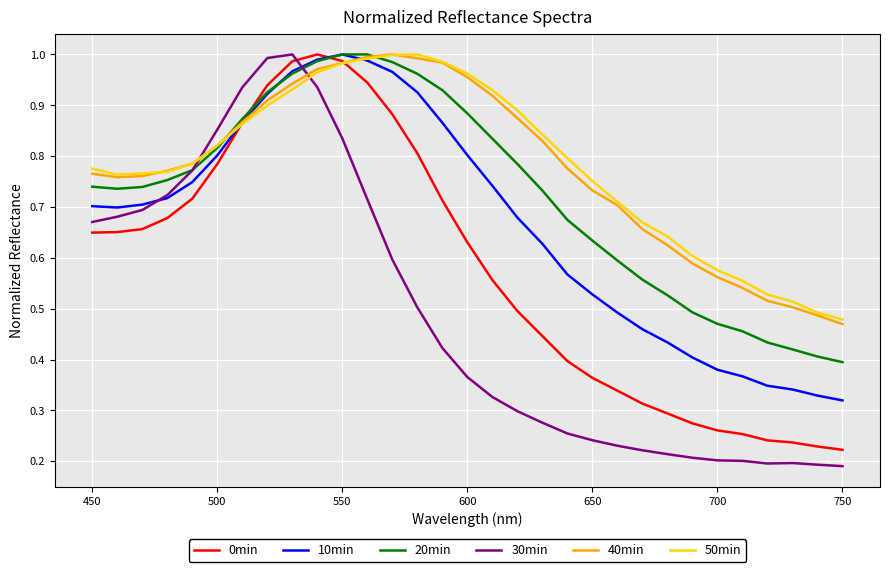

Which series has the largest range (max minus min)?

30min